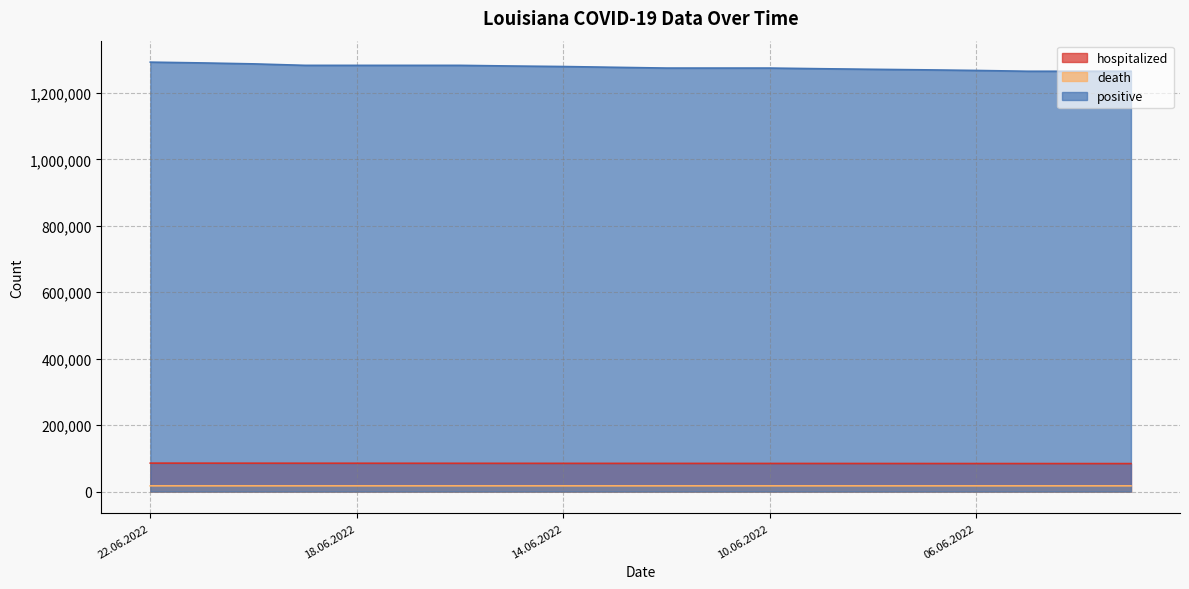

True or false: hospitalized and positive cross at least once.

False